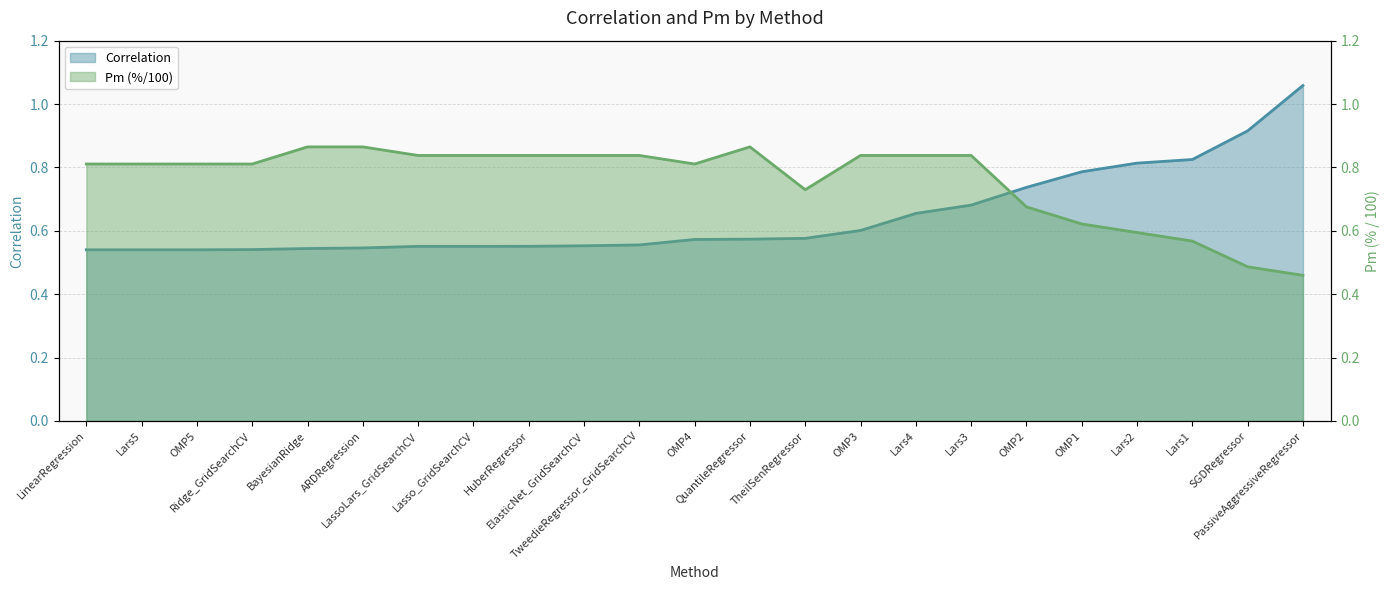

Is it true that Correlation equals 0.5 at Lars5?

True